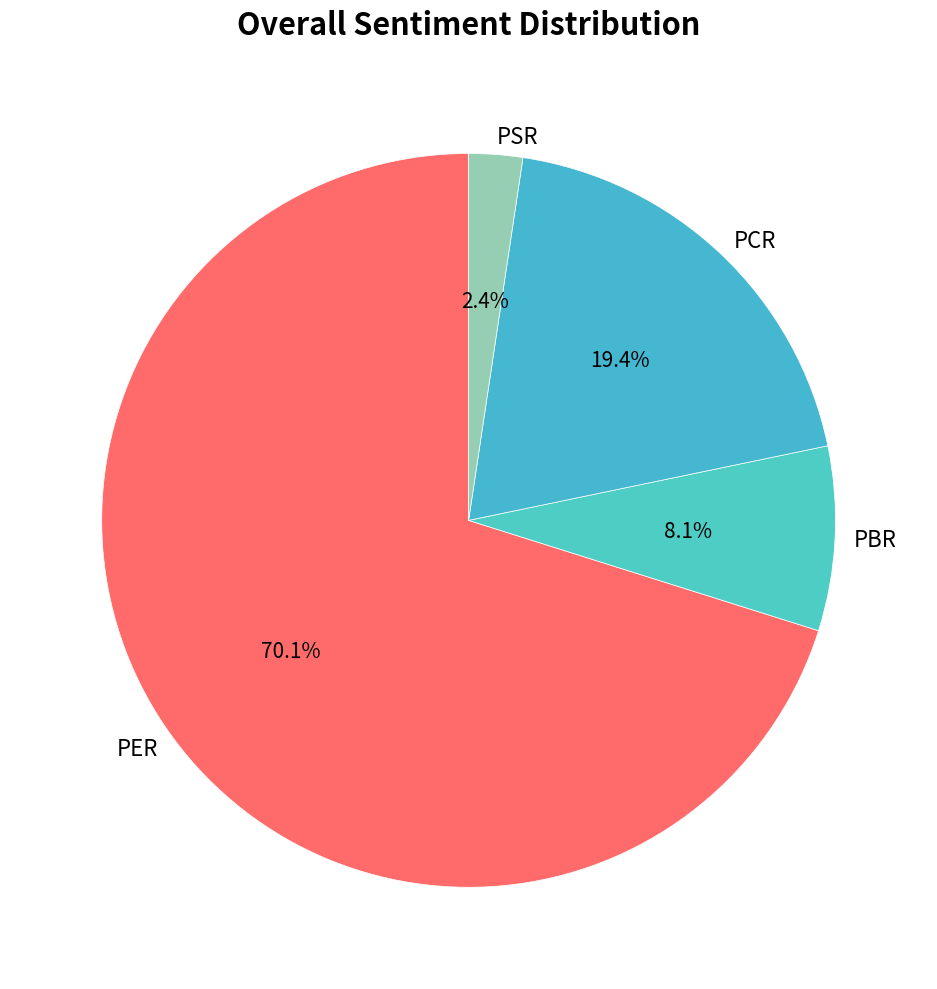

Between PCR and PER, which is larger?

PER